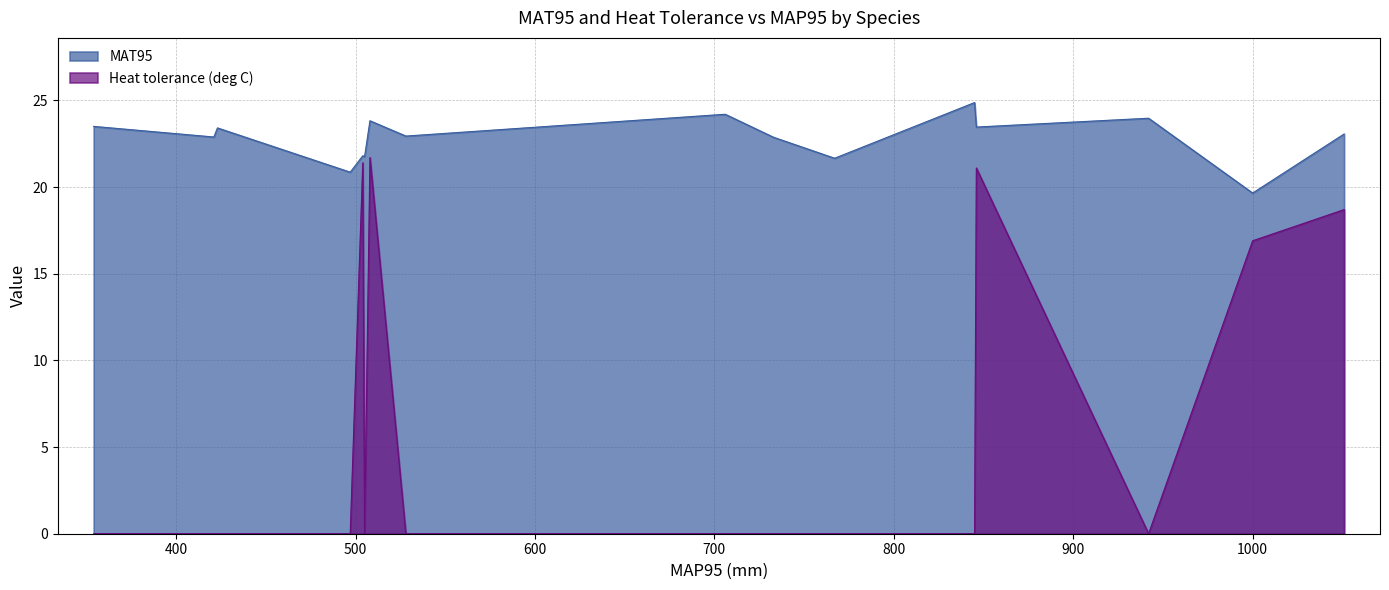

Which series has the largest total across all categories?

MAT95